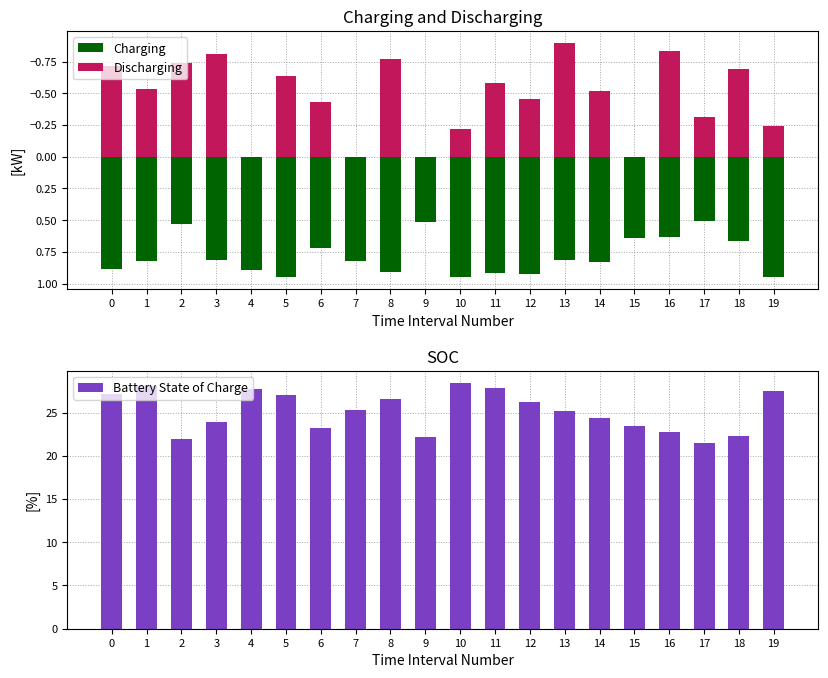

What are all the series names shown in the legend?

Charging, Discharging, Battery State of Charge